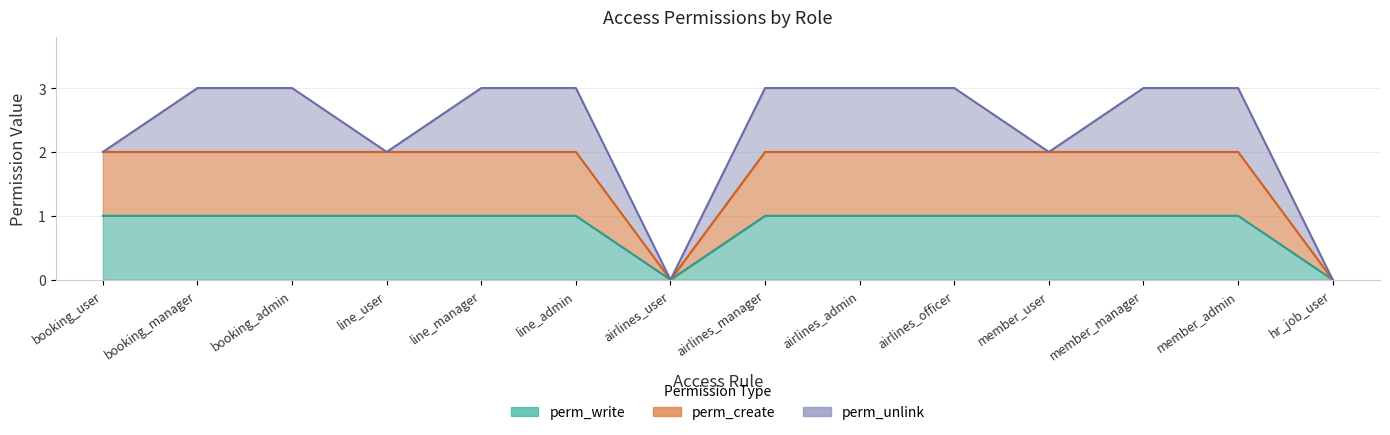

The perm_create series shows 2 at line_admin. True or false?

True